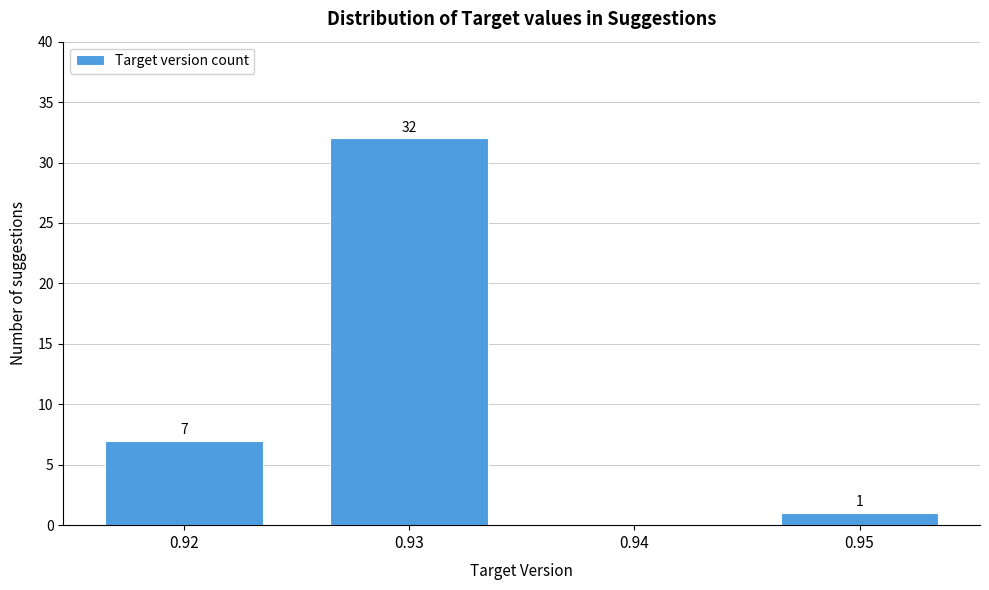

Reading left to right, transcribe all the data shown in this chart.

0.92=7	0.93=32	0.94=0	0.95=1